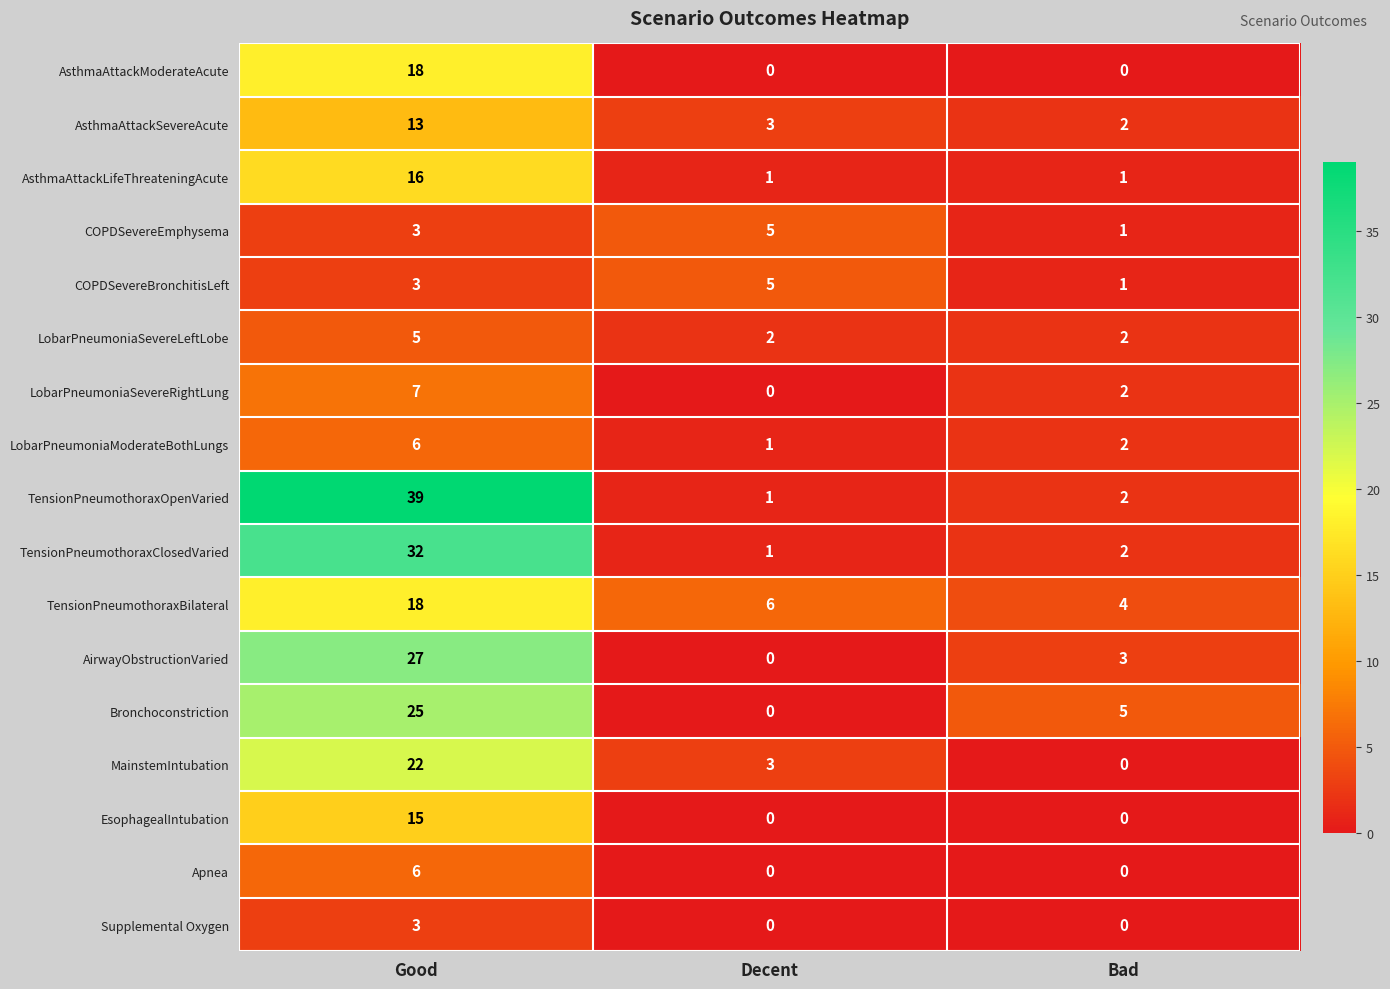

List the labels in order of TensionPneumothoraxClosedVaried value, smallest first.

Decent, Bad, Good